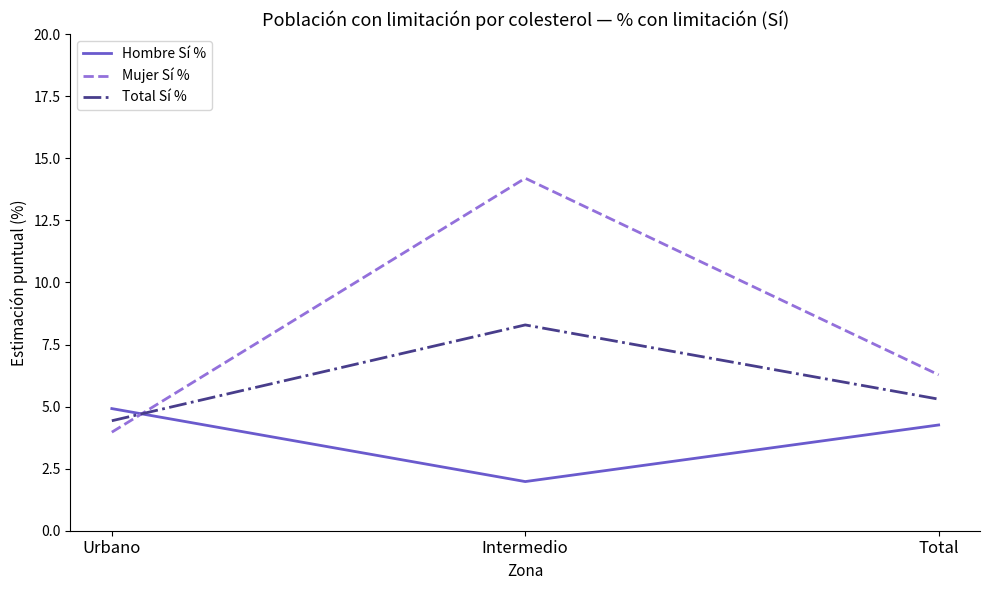

What is the sum of all Total Sí % values?

18.0